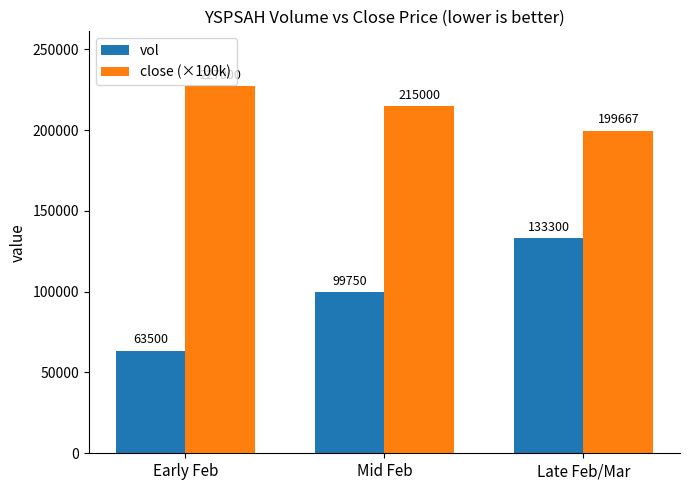

At how many categories does at least one series exceed 98717?

3